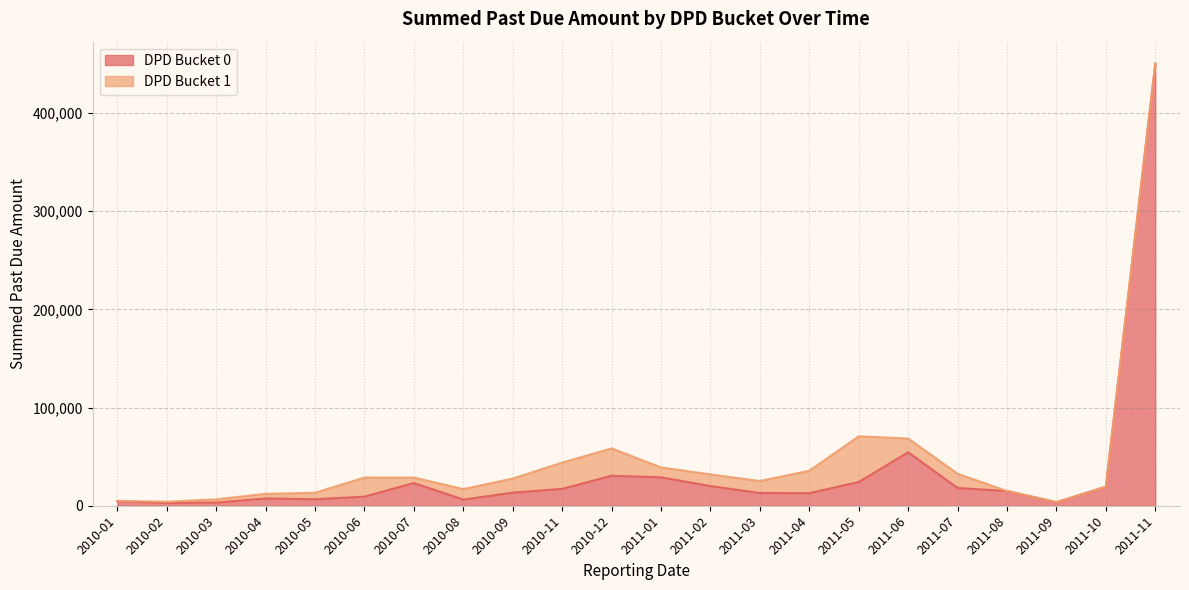

List the labels in order of value, smallest first.

2010-02, 2010-03, 2011-09, 2010-01, 2010-08, 2010-05, 2010-04, 2010-06, 2011-04, 2011-03, 2010-09, 2011-08, 2010-11, 2011-07, 2011-10, 2011-02, 2010-07, 2011-05, 2011-01, 2010-12, 2011-06, 2011-11